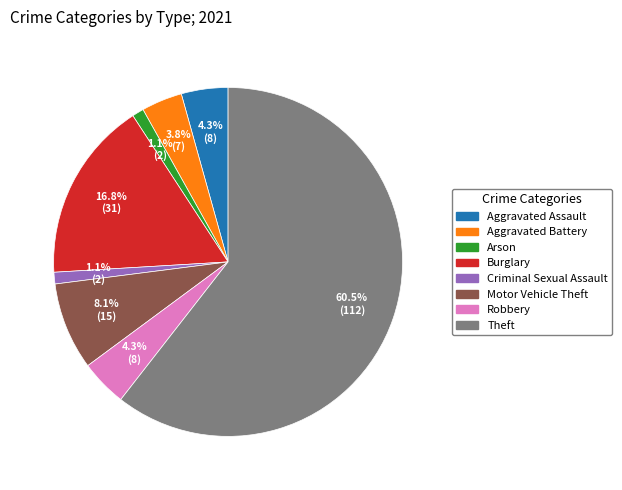

Which slice is the largest?

Theft